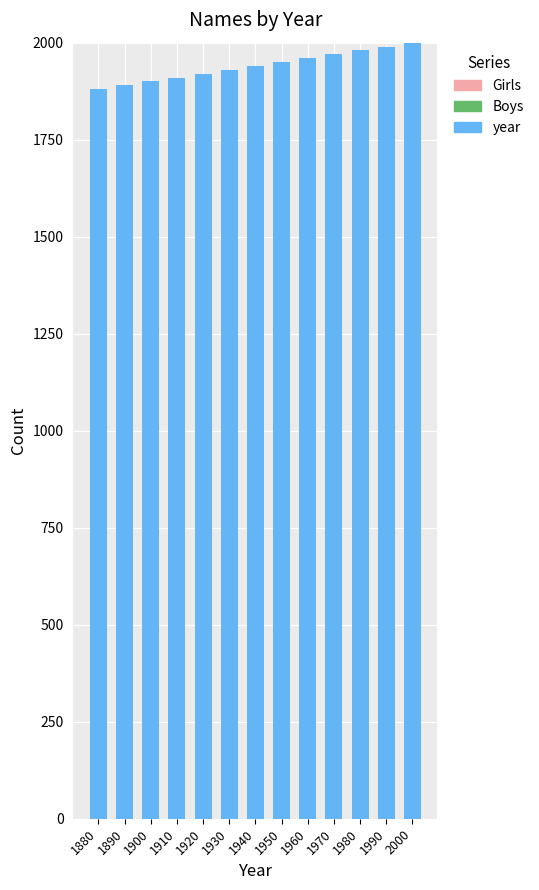

Reading left to right, extract all data points from this chart.

1880=1880	1890=1890	1900=1900	1910=1910	1920=1920	1930=1930	1940=1940	1950=1950	1960=1960	1970=1970	1980=1980	1990=1990	2000=2000